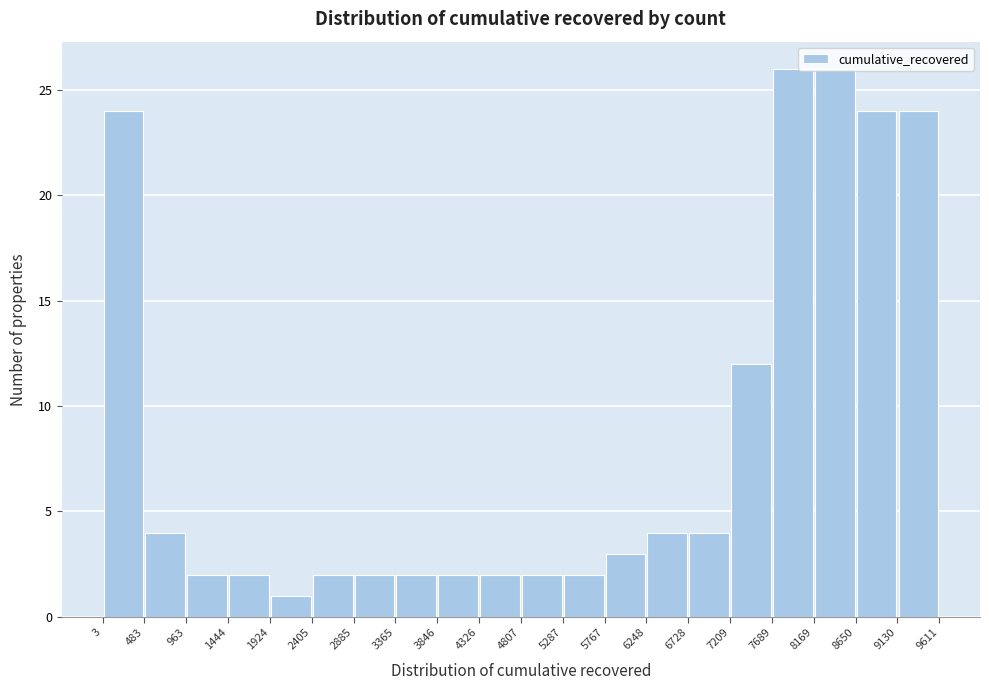

Reading left to right, transcribe this chart: for each bar, give the range it covers on the x-axis and its height. The values are not printed on the chart, so give them approximately, as read against the axis.

3 to 483: 24
483 to 963: 4
963 to 1444: 2
1444 to 1924: 2
1924 to 2405: 1
2405 to 2885: 2
2885 to 3365: 2
3365 to 3846: 2
3846 to 4326: 2
4326 to 4807: 2
4807 to 5287: 2
5287 to 5767: 2
5767 to 6248: 3
6248 to 6728: 4
6728 to 7209: 4
7209 to 7689: 12
7689 to 8169: 26
8169 to 8650: 26
8650 to 9130: 24
9130 to 9611: 24